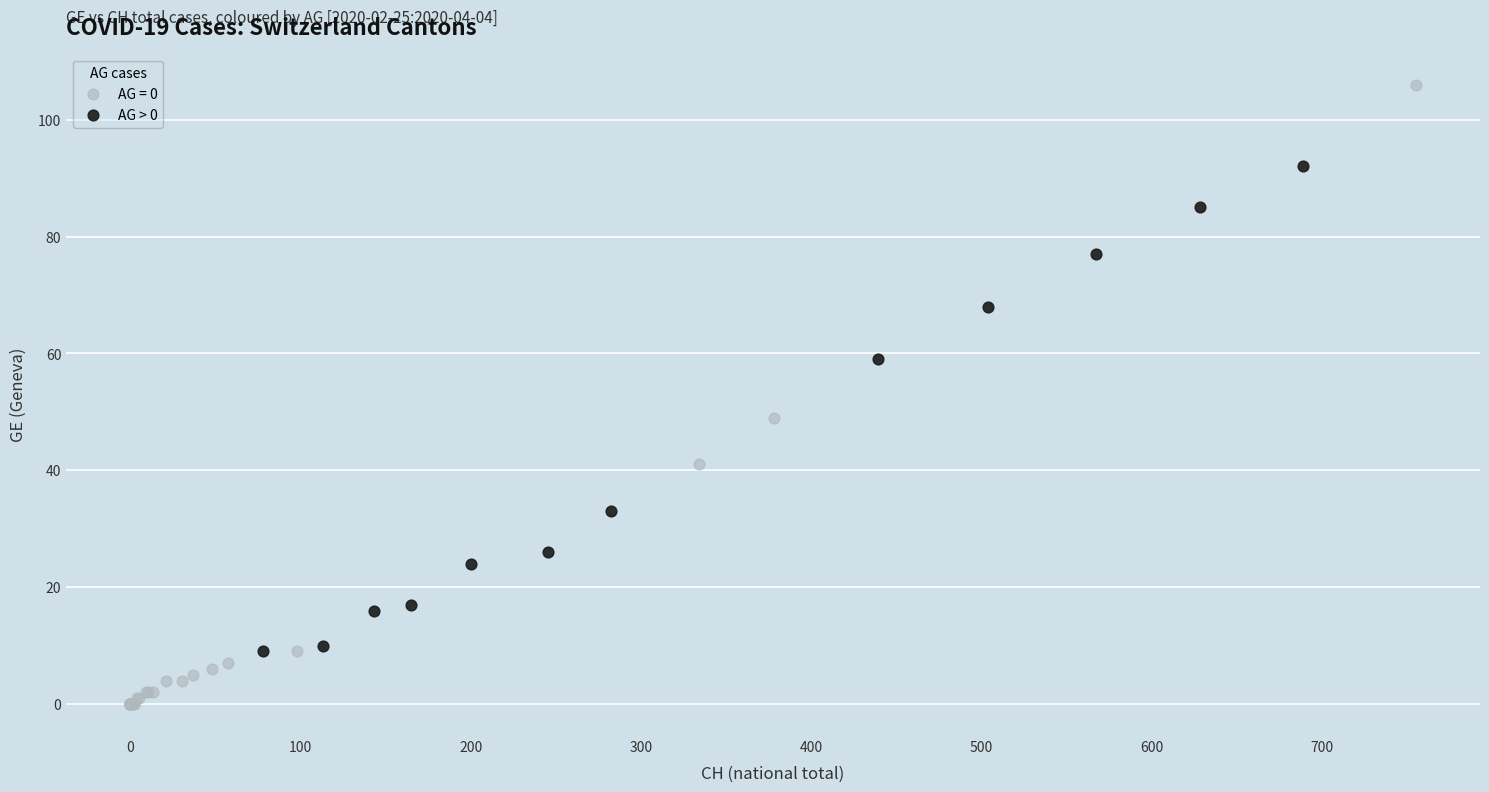

Which series reaches the minimum Y coordinate?

AG = 0